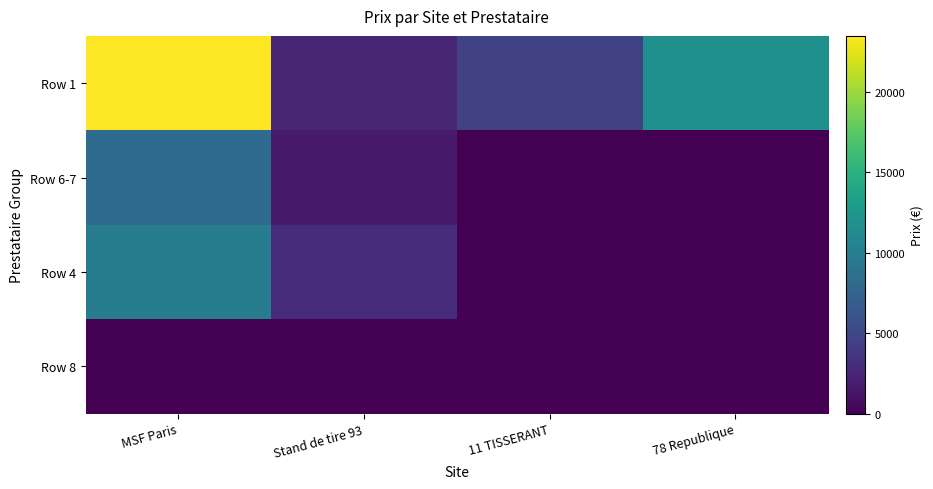

At how many categories does at least one series exceed 3039?

3